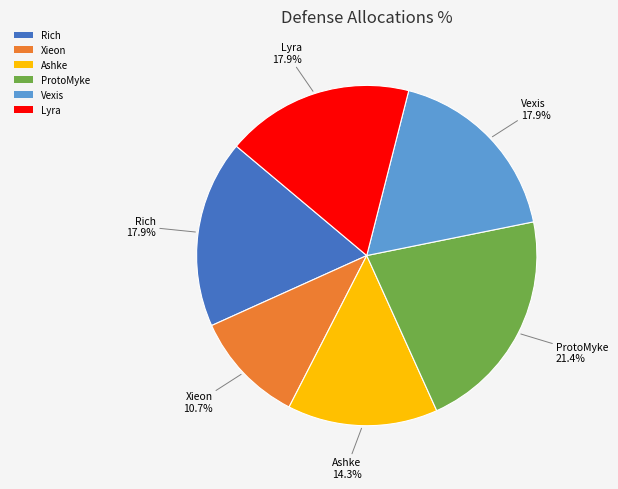

What is the ratio of the value at Ashke to the value at Vexis?

0.8